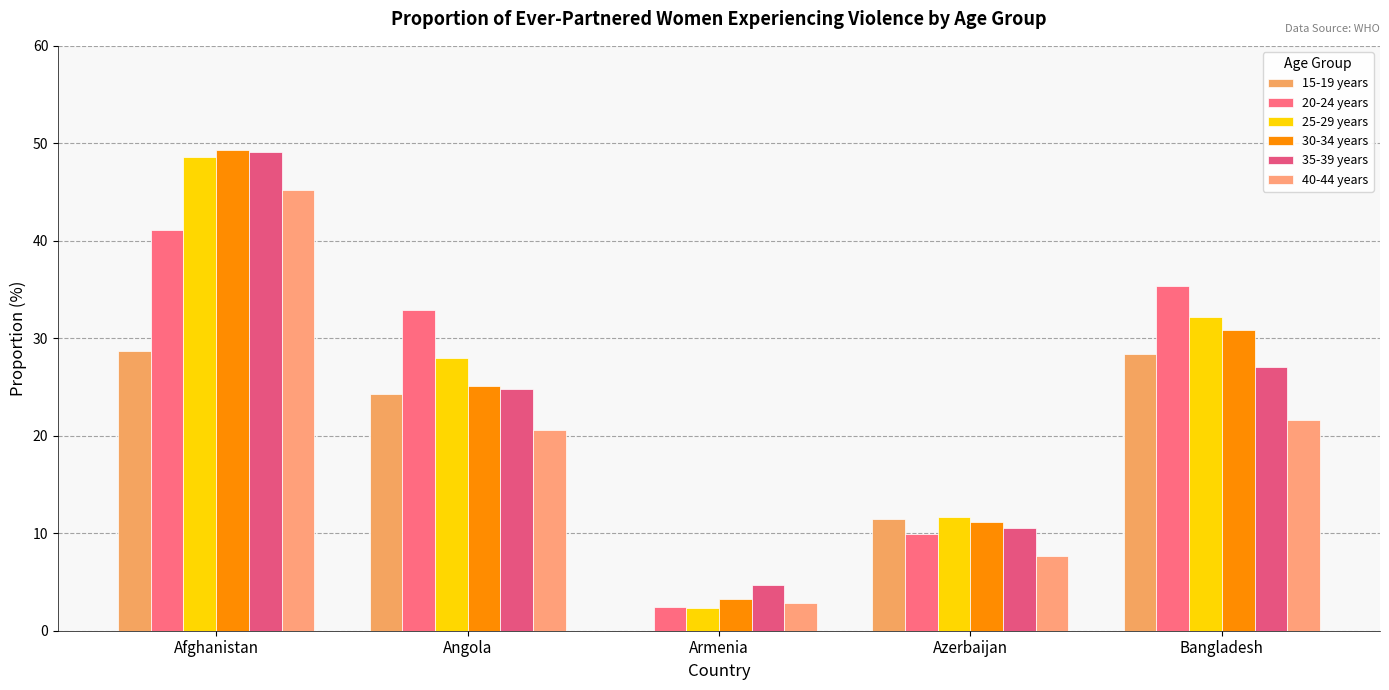

Rank the series by their maximum value, from highest to lowest.

30-34 years, 35-39 years, 25-29 years, 40-44 years, 20-24 years, 15-19 years